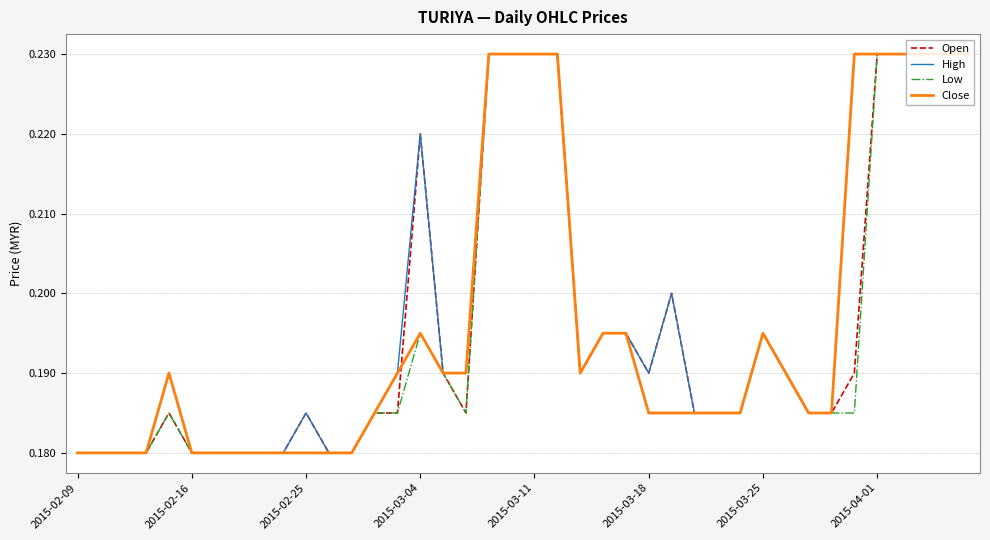

True or false: High and Close cross at least once.

False